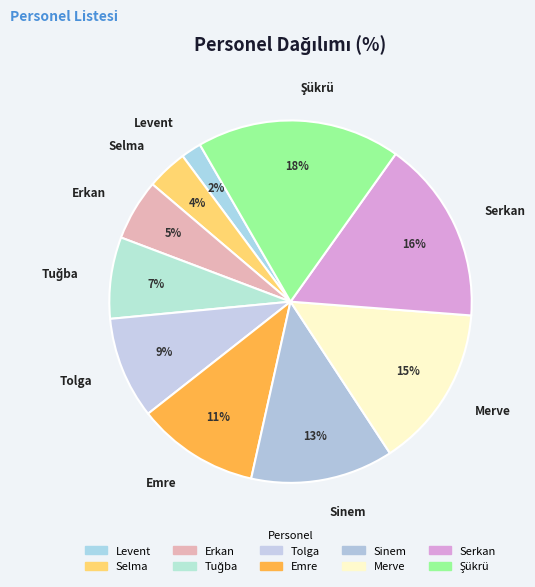

What percentage is the Levent slice, to the nearest percent?

2%